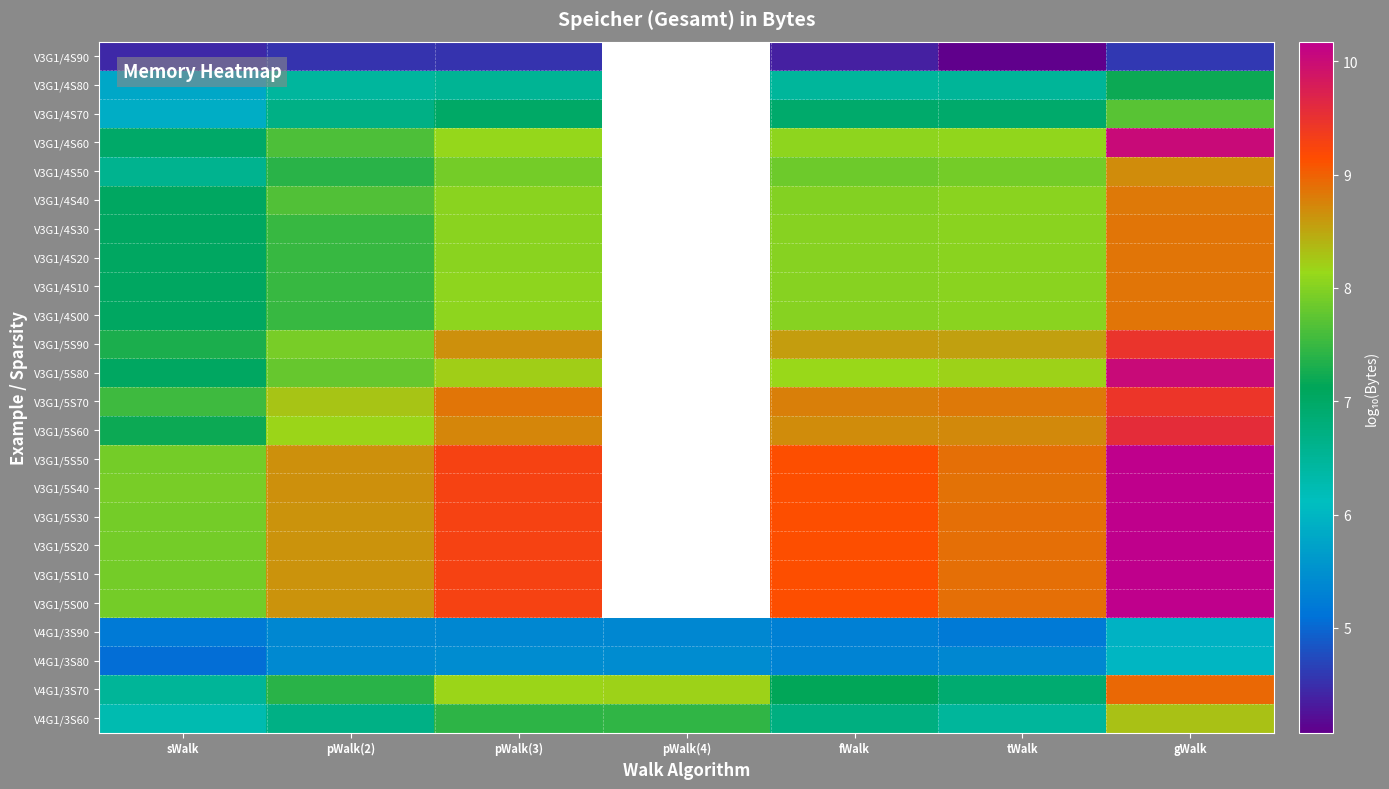

List the series in order of their peak value, lowest first.

V3G1/4S90, V4G1/3S90, V4G1/3S80, V3G1/4S80, V3G1/4S70, V4G1/3S60, V3G1/4S50, V3G1/4S40, V3G1/4S30, V3G1/4S20, V3G1/4S10, V3G1/4S00, V4G1/3S70, V3G1/5S70, V3G1/5S90, V3G1/5S60, V3G1/4S60, V3G1/5S80, V3G1/5S30, V3G1/5S10, V3G1/5S20, V3G1/5S00, V3G1/5S40, V3G1/5S50